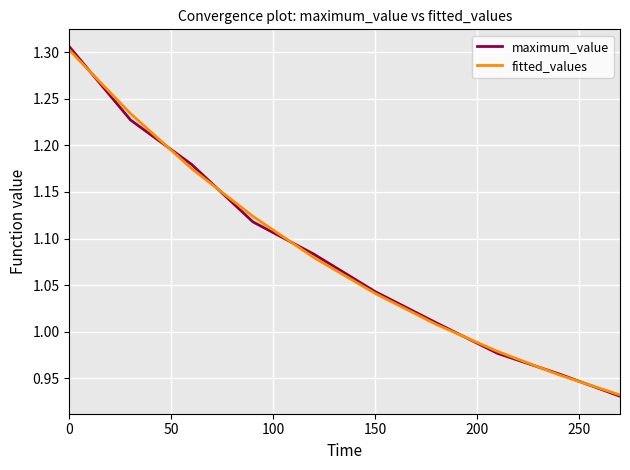

What are all the series names shown in the legend?

maximum_value, fitted_values